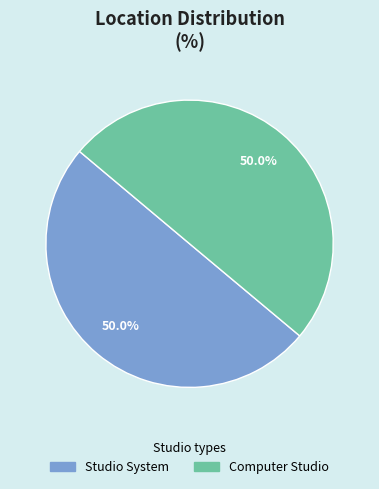

What portion of the pie excludes Studio System?

50.0%